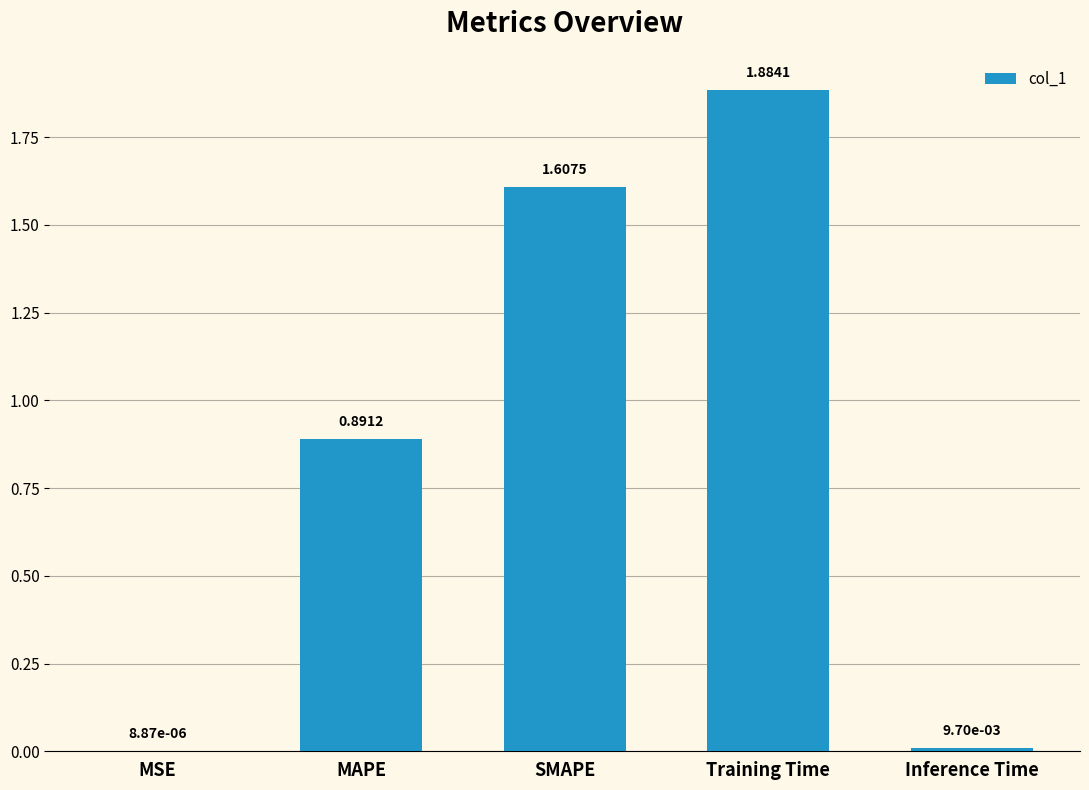

What is the ratio of the value at Training Time to the value at SMAPE?

1.2